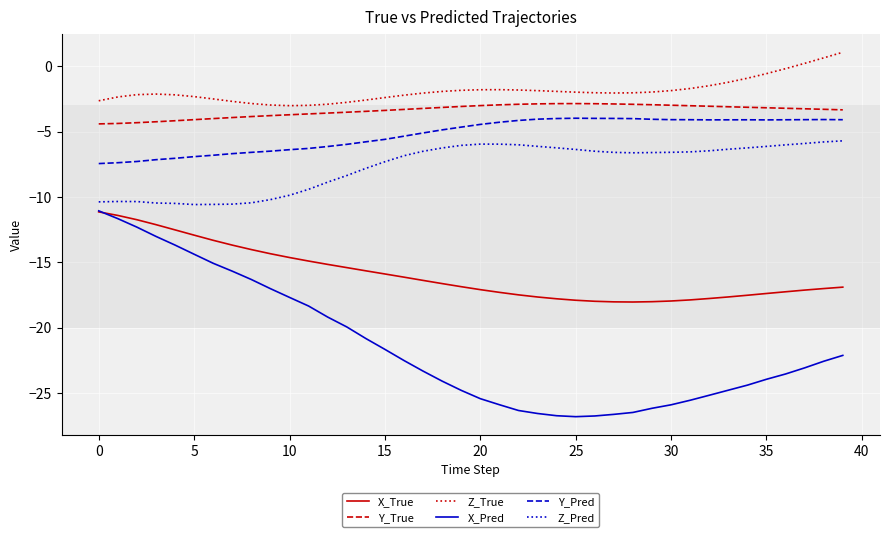

Which series has the widest spread of values?

X_Pred